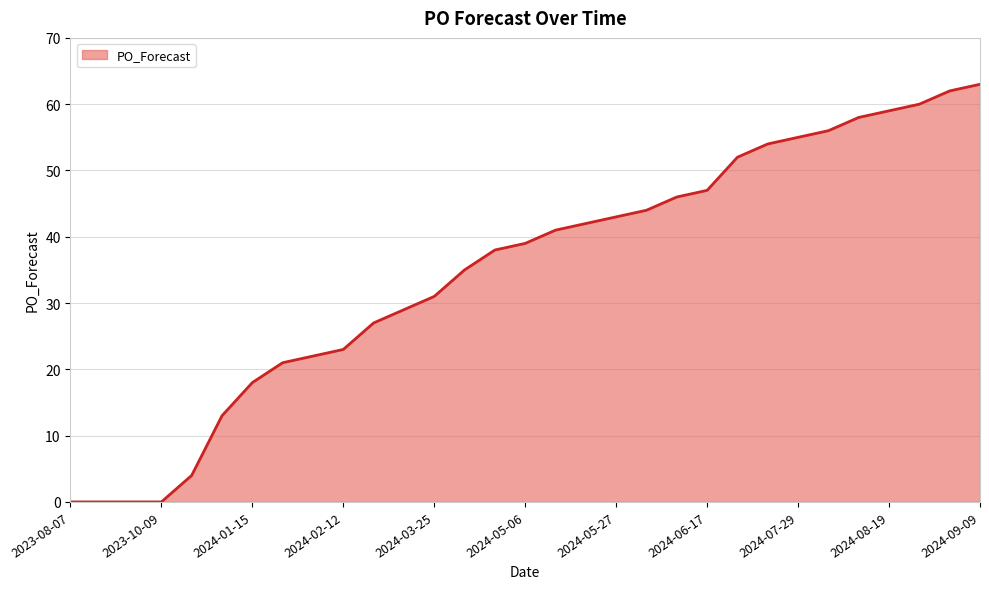

What is the greatest value displayed?

63